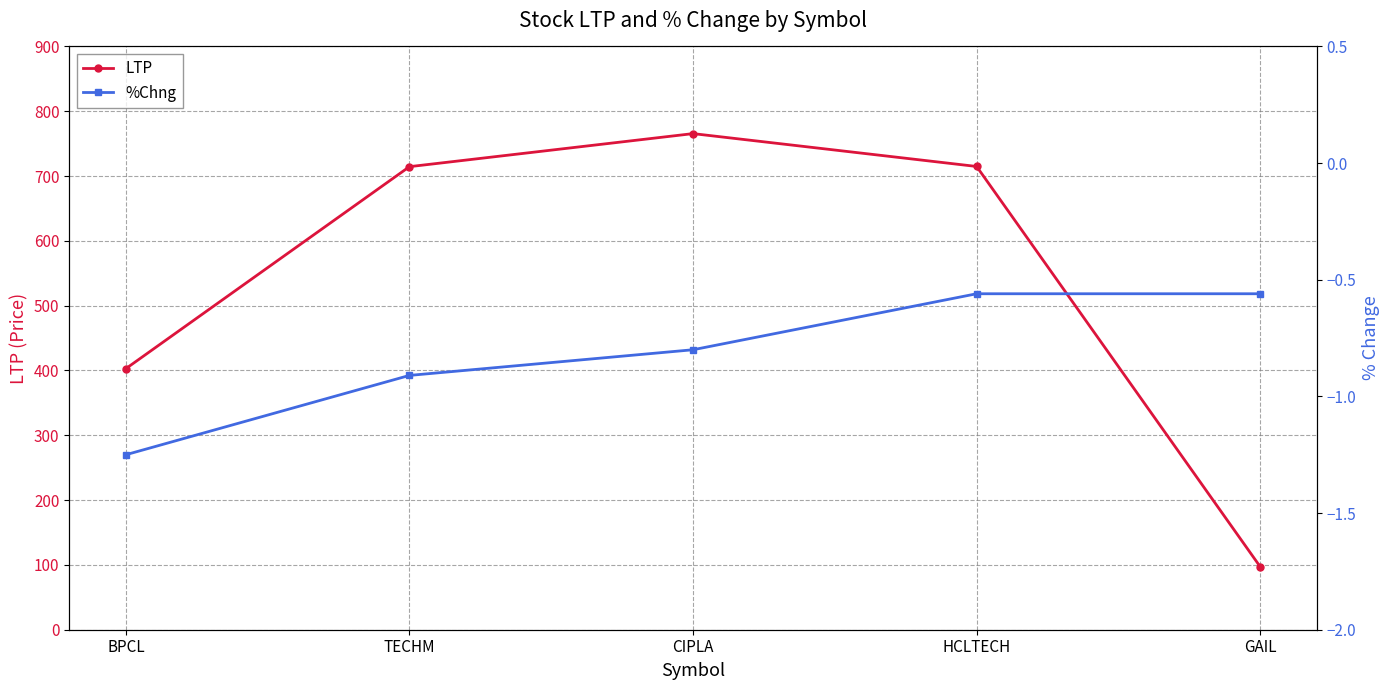

Reading left to right, what are all the values shown in this chart?

LTP: 402.8	714.5	765.5	714.8	97.1
%Chng: -1.2	-0.9	-0.8	-0.6	-0.6